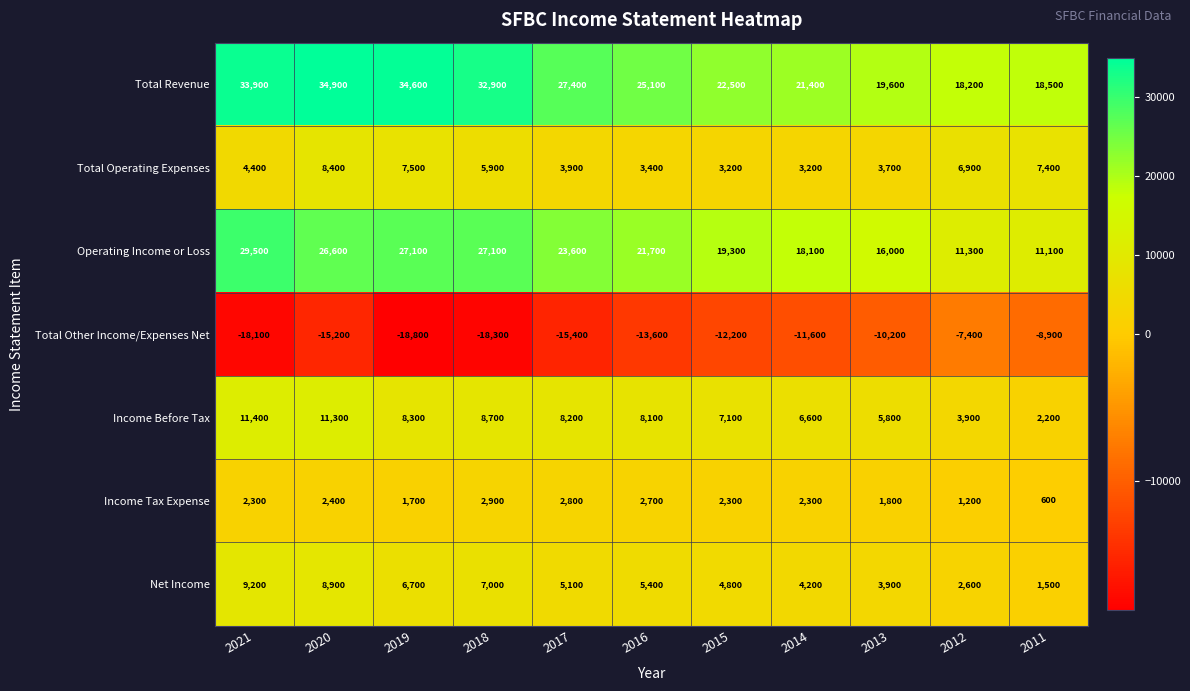

How many distinct data groups are displayed?

7